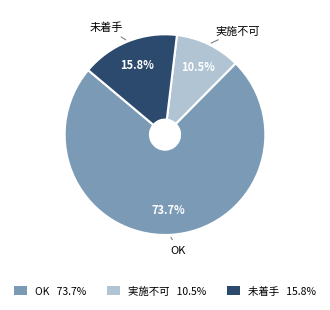

Between 実施不可 10.5% and 未着手 15.8%, which is larger?

未着手 15.8%